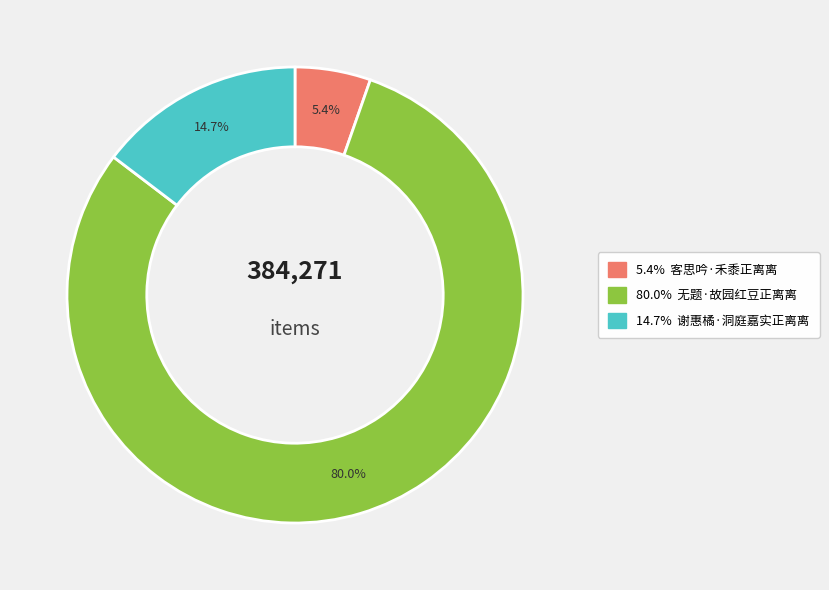

Is there any slice that represents more than half of the pie?

Yes